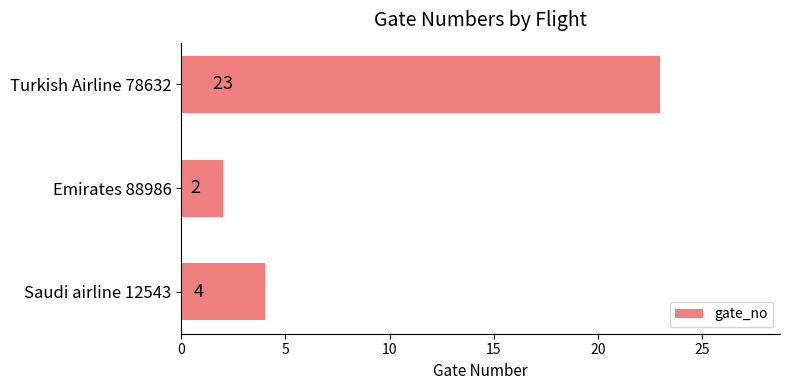

Reading top to bottom, list all the values displayed in this chart.

23	2	4